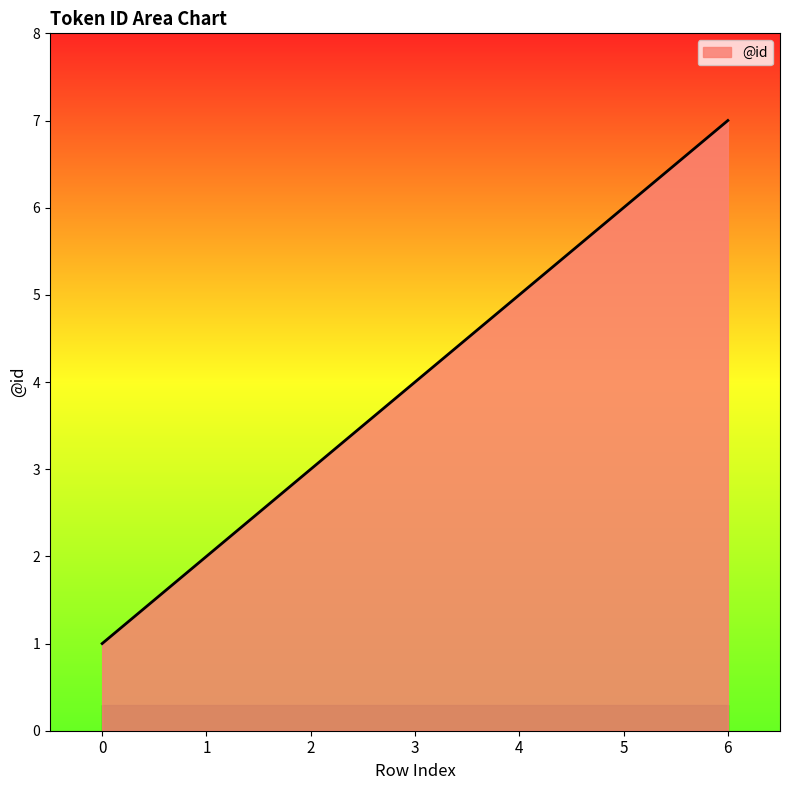

Reading right to left, transcribe all the data shown in this chart.

6=7	5=6	4=5	3=4	2=3	1=2	0=1